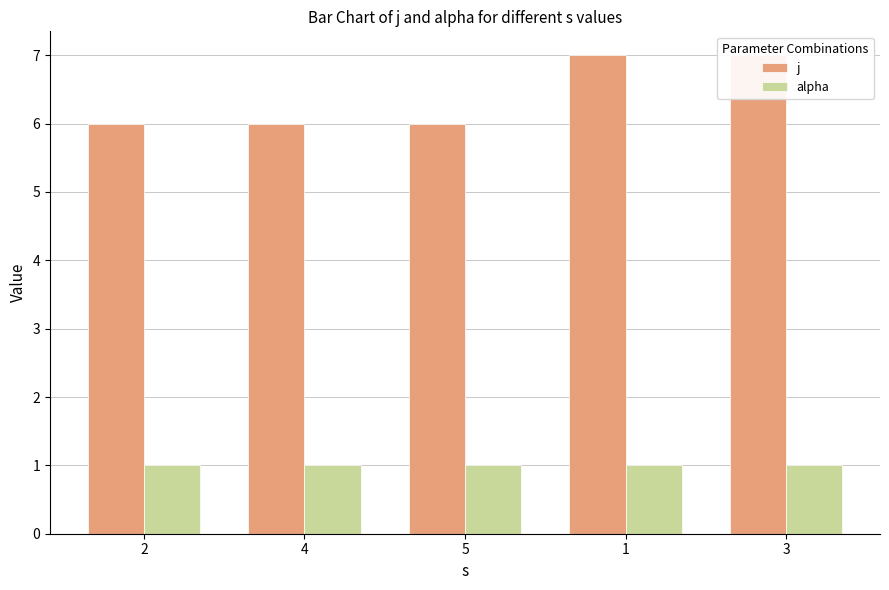

What is the maximum value for j?

7